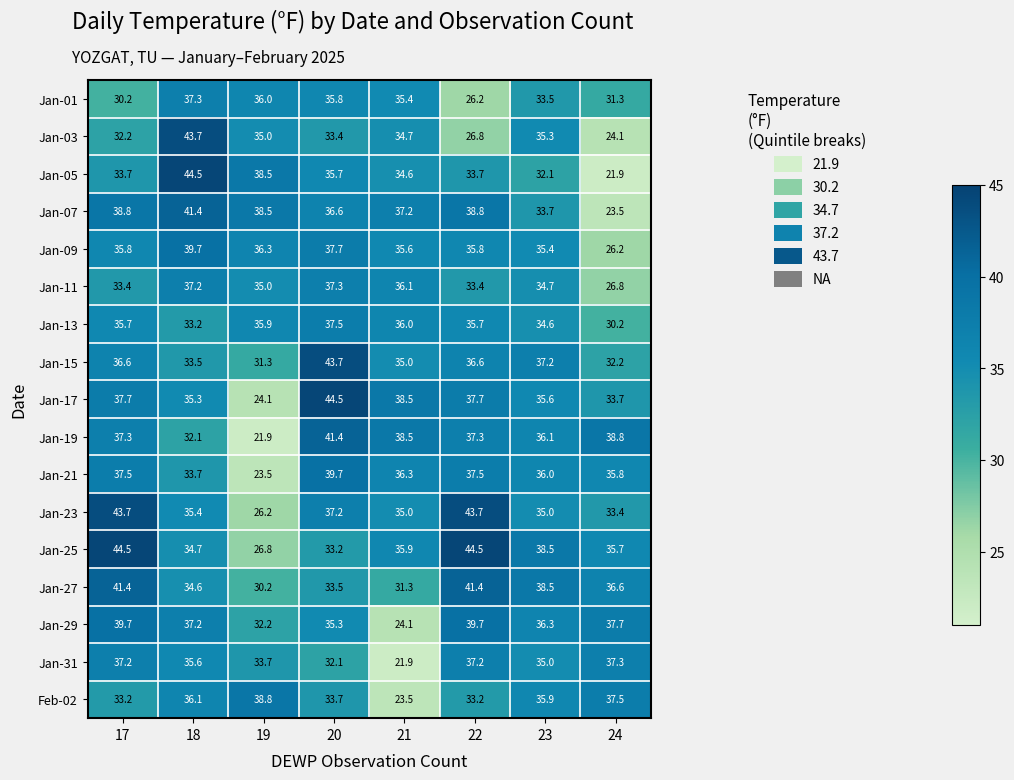

Which series has the largest total across all categories?

Jan-25